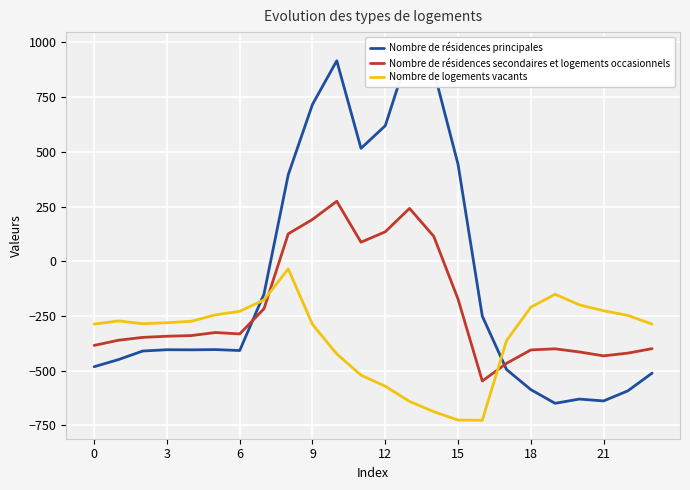

What is the minimum value for Nombre de résidences principales?

-649.2